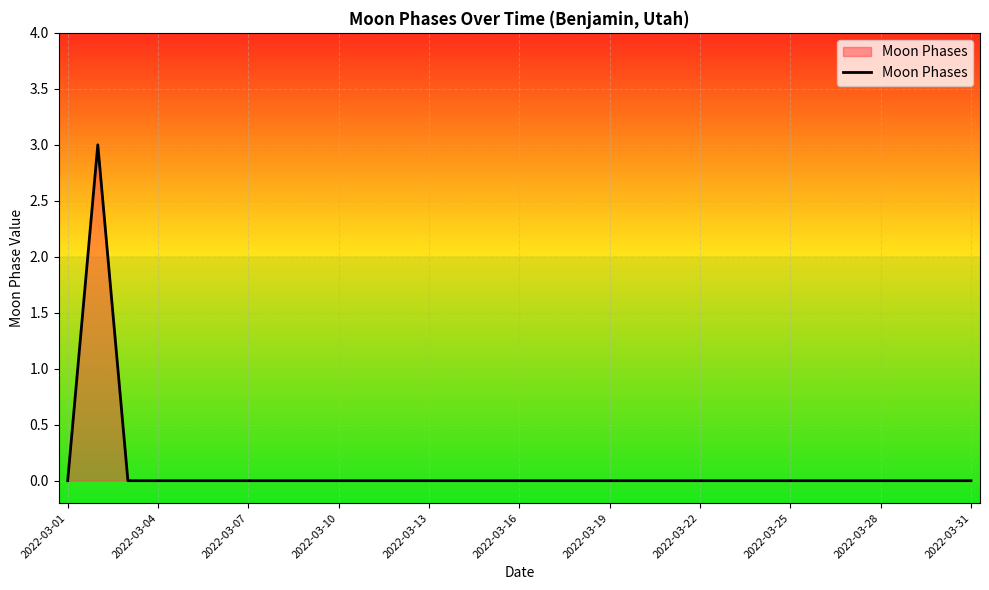

What is the maximum value shown in the chart?

3